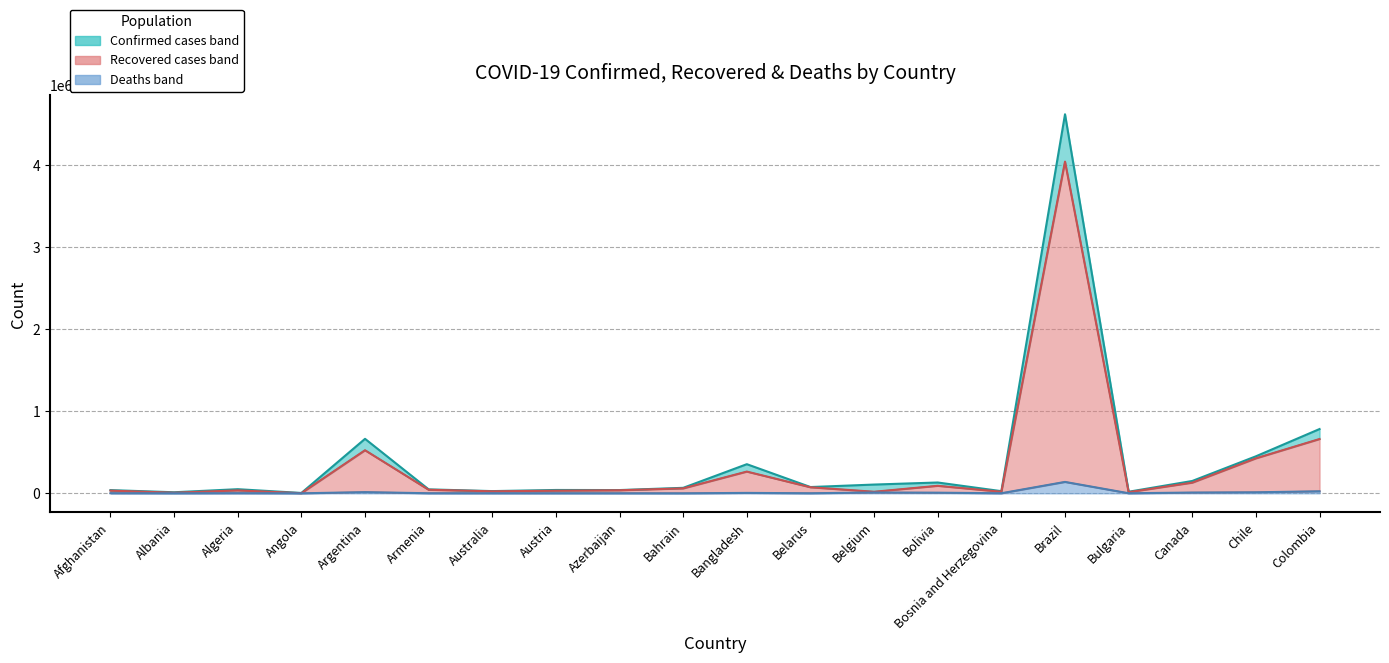

Is the value of Confirmed at Algeria greater than the value of Deaths at Brazil?

No